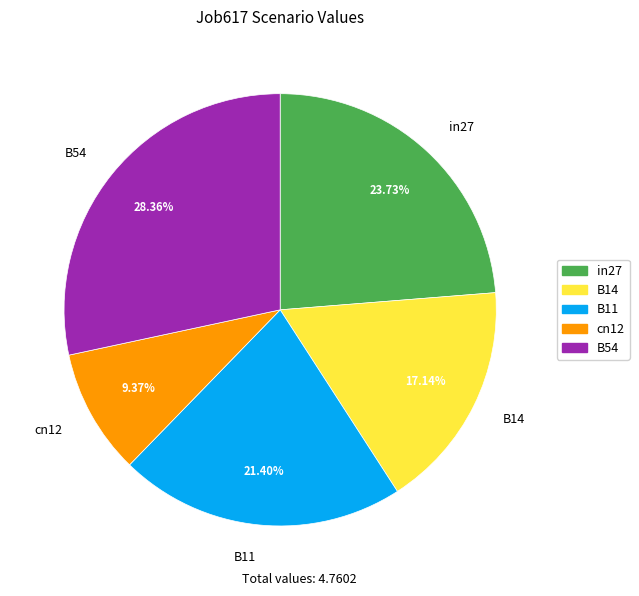

What percentage do cn12 and in27 together represent?

33.1%